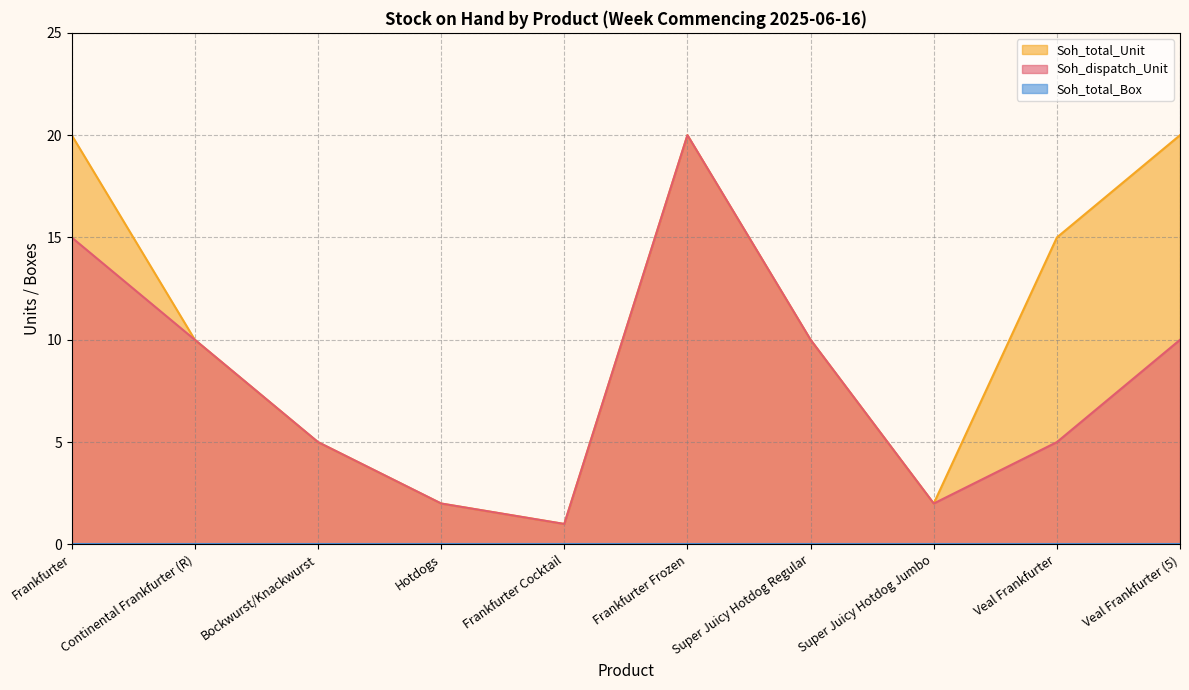

True or false: Soh_dispatch_Unit has more than 1 points higher than both neighbors.

False